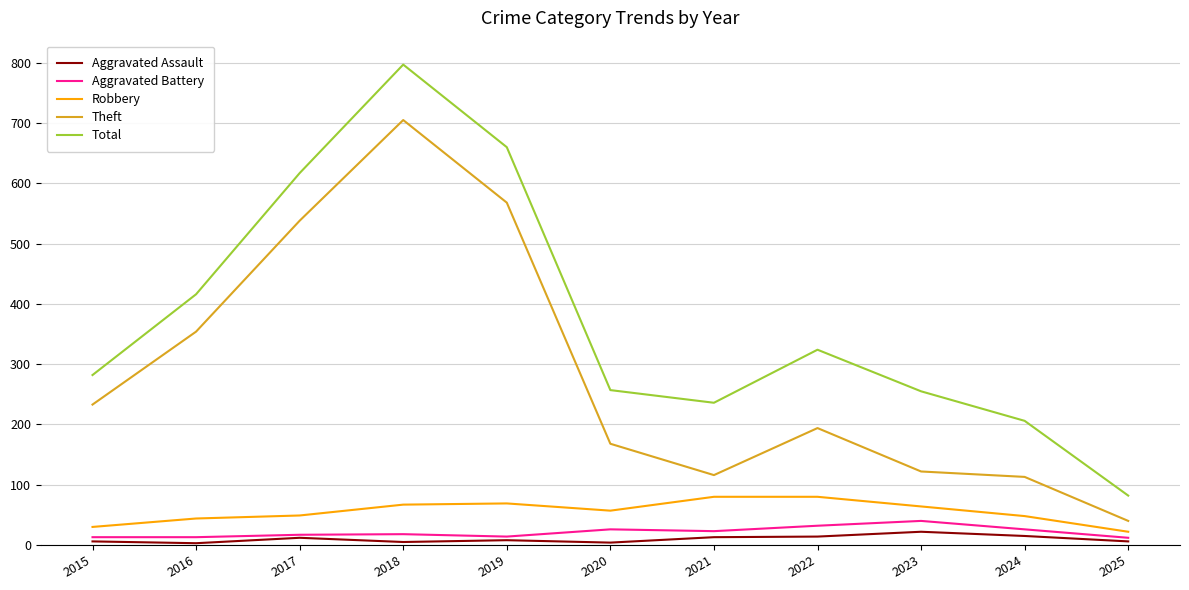

True or false: Aggravated Assault and Theft cross at least once.

False